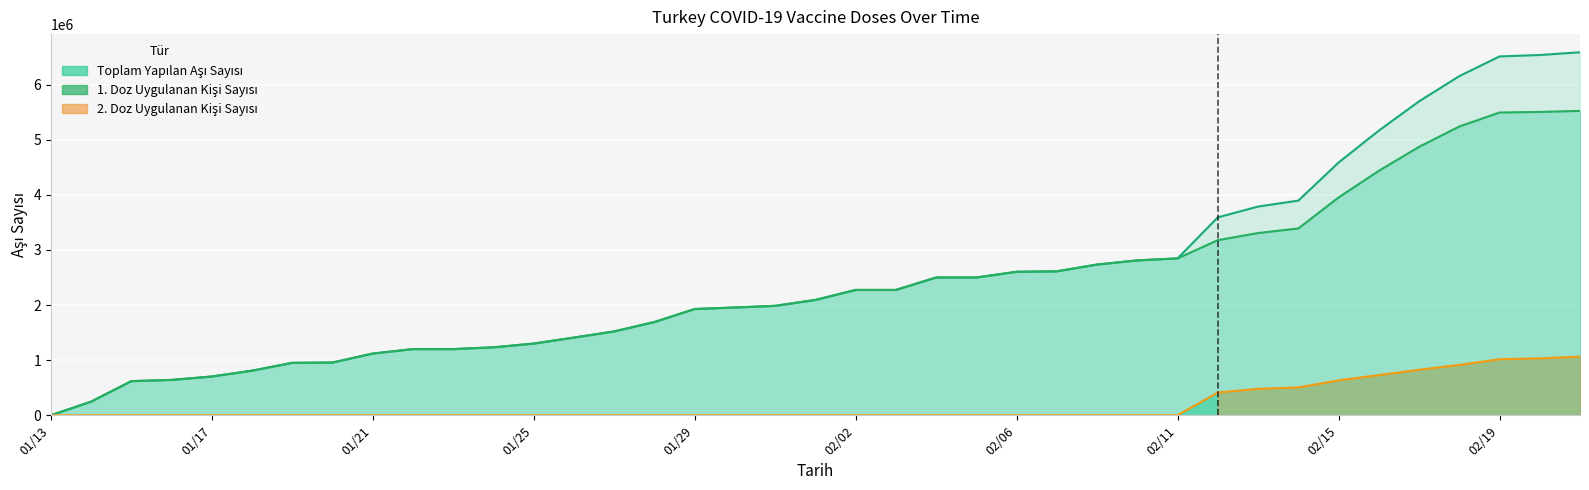

How many distinct data groups are displayed?

3